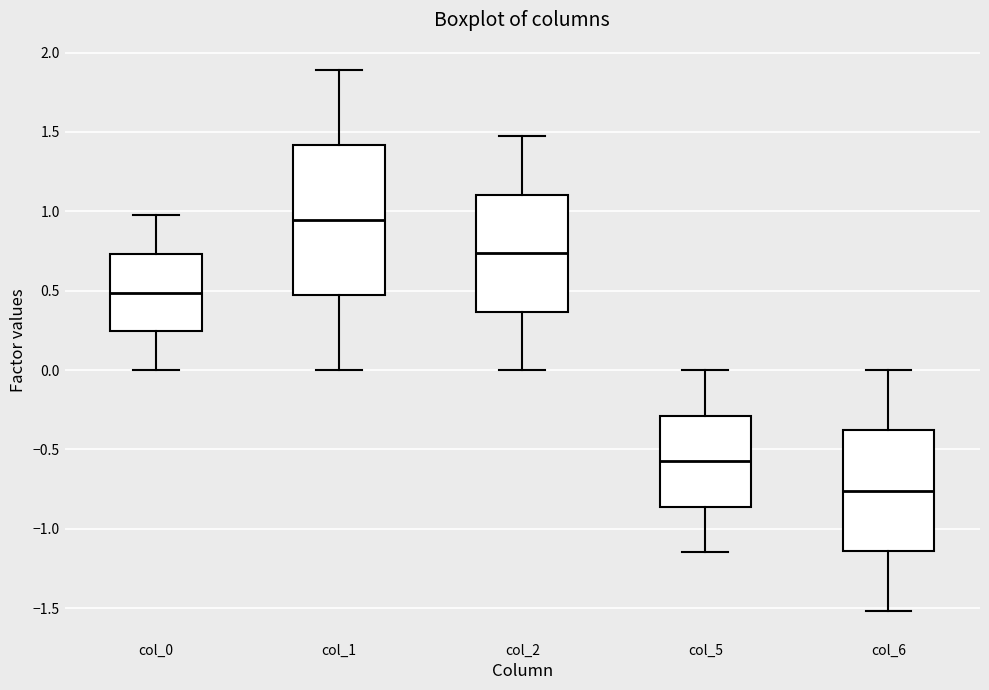

Reading left to right, transcribe this box plot: for each box, give where its median line is, the range the box spans, and where its two whiskers end, as read against the y-axis. The values are not printed on the chart, so give them approximately, as read against the axis.

col_0: median 0.50, box 0.25 to 0.75, whiskers 0.00 to 0.95
col_1: median 0.95, box 0.45 to 1.40, whiskers 0.00 to 1.90
col_2: median 0.75, box 0.35 to 1.10, whiskers 0.00 to 1.45
col_5: median -0.55, box -0.85 to -0.30, whiskers -1.15 to 0.00
col_6: median -0.75, box -1.15 to -0.40, whiskers -1.50 to 0.00